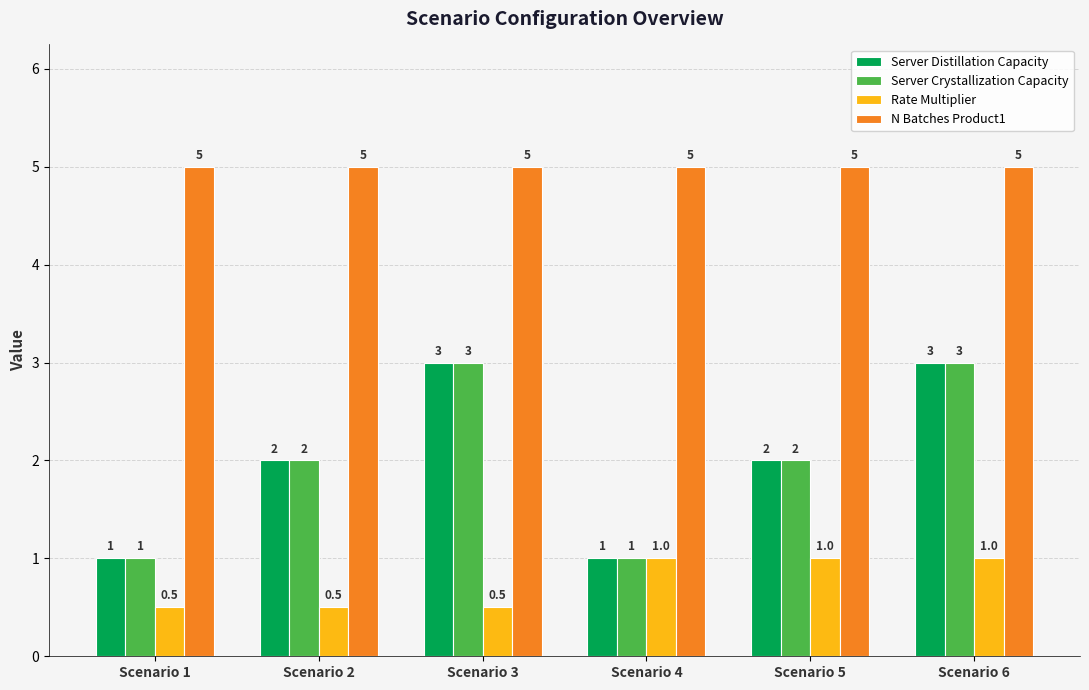

Which series has the largest total across all categories?

N Batches Product1